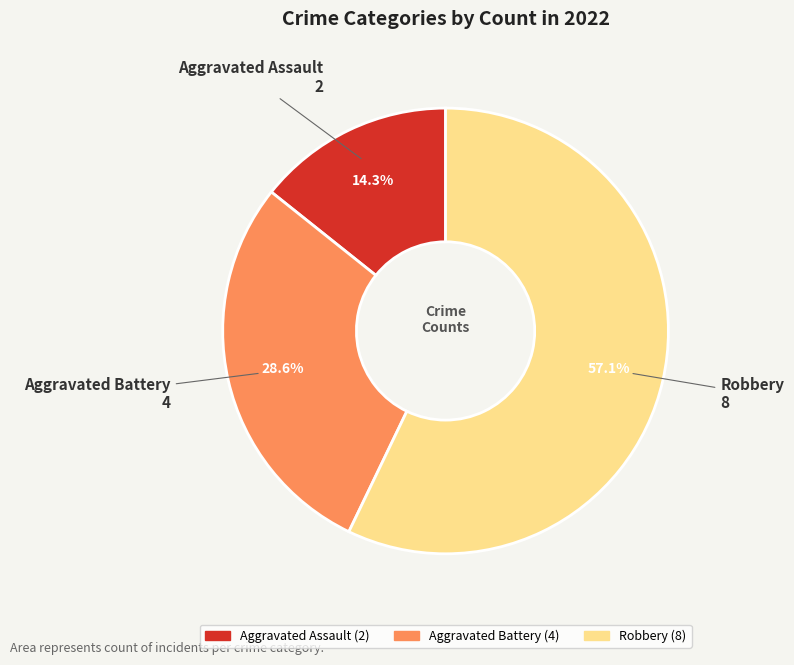

Is there any slice that represents more than half of the pie?

Yes